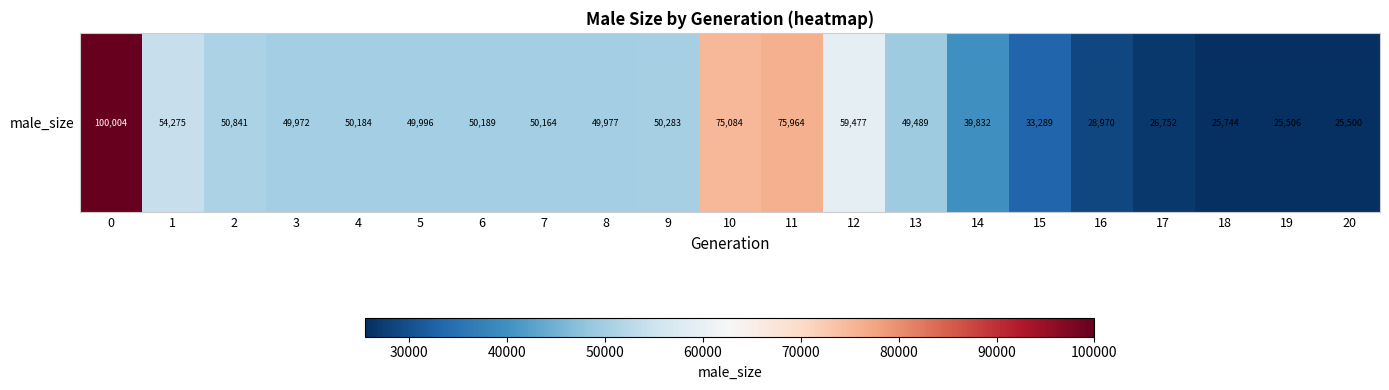

Reading left to right, list all the values displayed in this chart.

100004	54275	50841	49972	50184	49996	50189	50164	49977	50283	75084	75964	59477	49489	39832	33289	28970	26752	25744	25506	25500